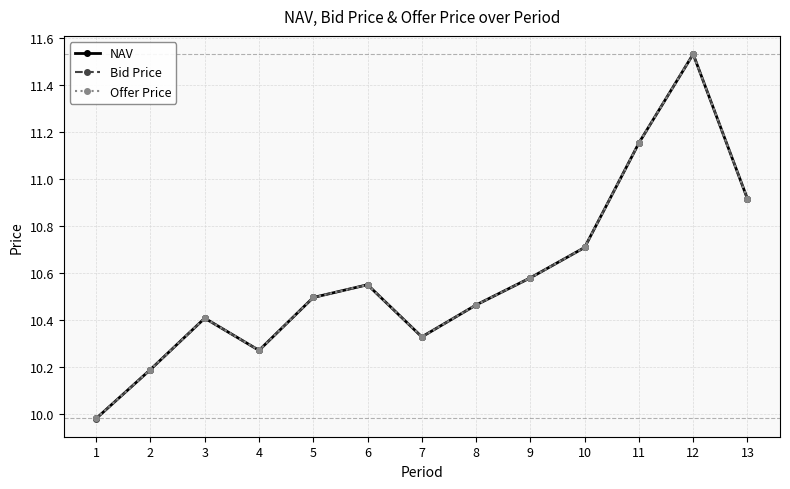

What is the lowest value of the Bid Price series?

10.0